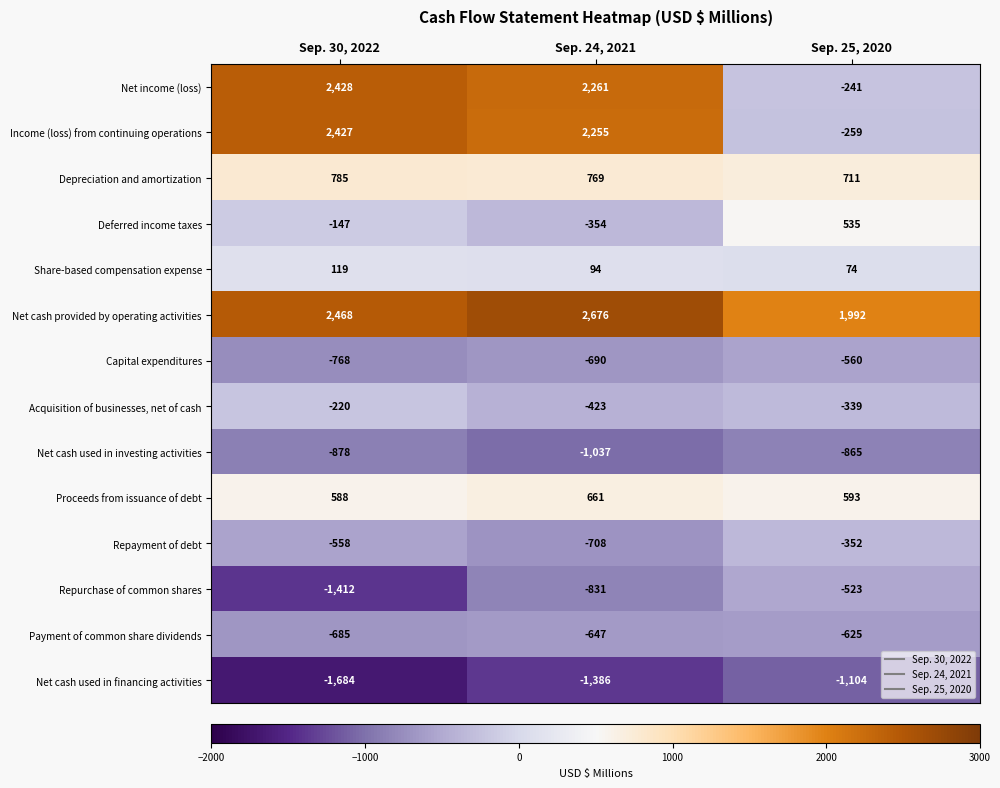

What is the difference between the second highest and minimum values in the Depreciation and amortization series?

58